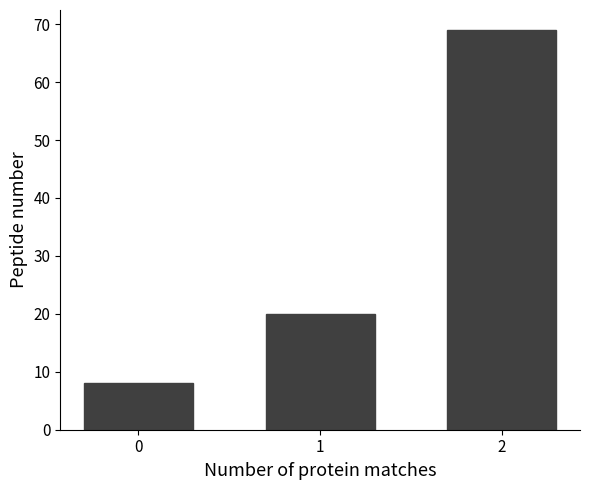

The chart shows a value of 13 at 0. True or false?

False